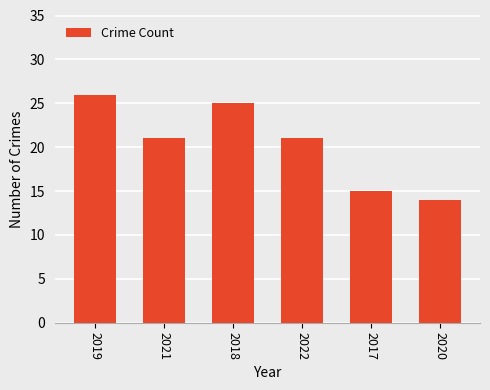

Is it true that the value at 2018 is 33?

False